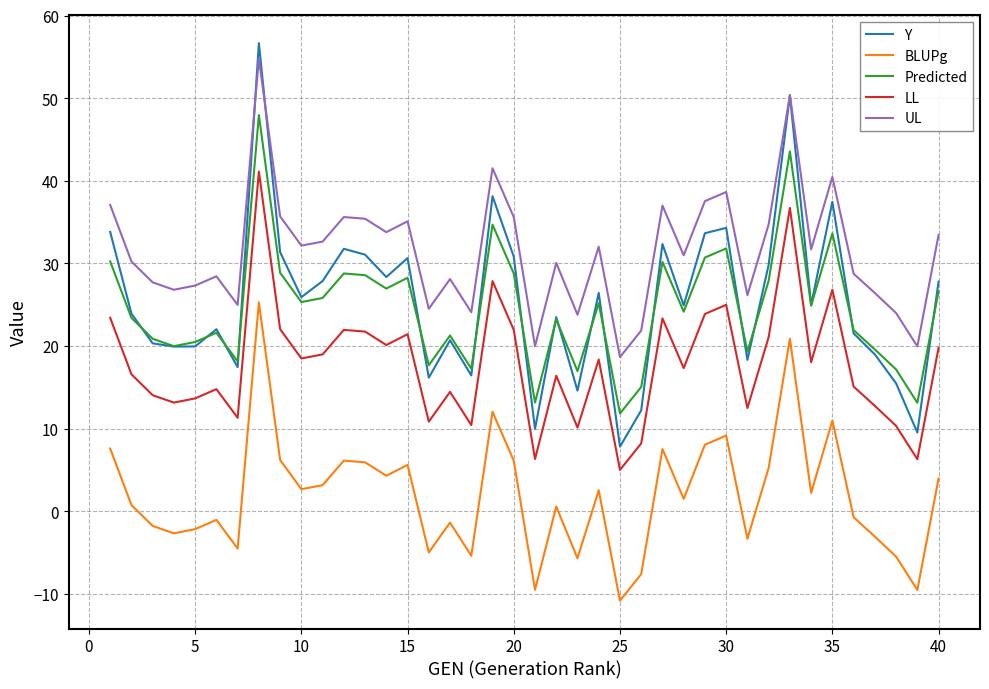

What is the maximum value for Y?

56.7